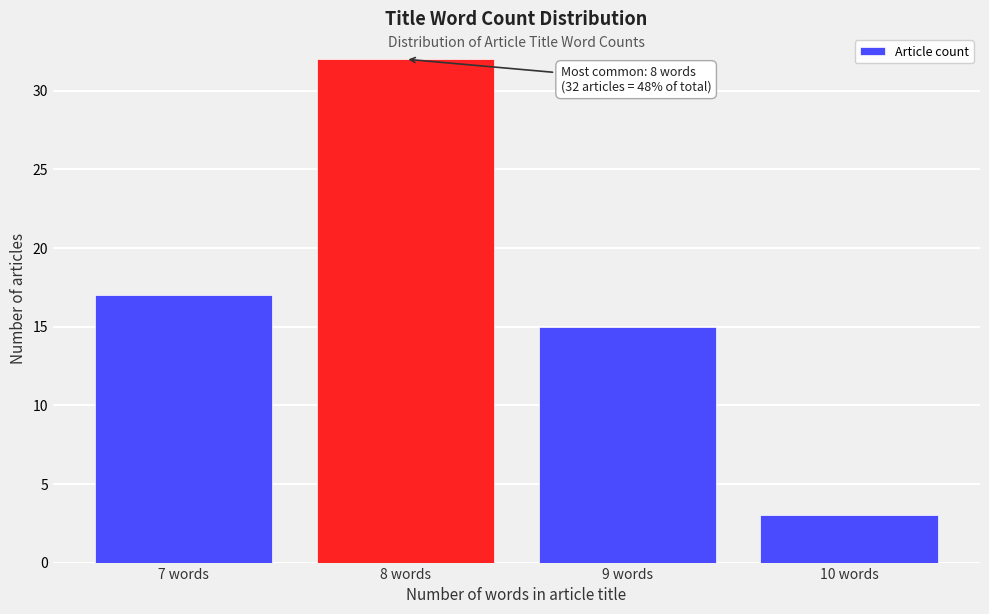

Over which range of the x-axis is the bar tallest?

7.5 to 8.5